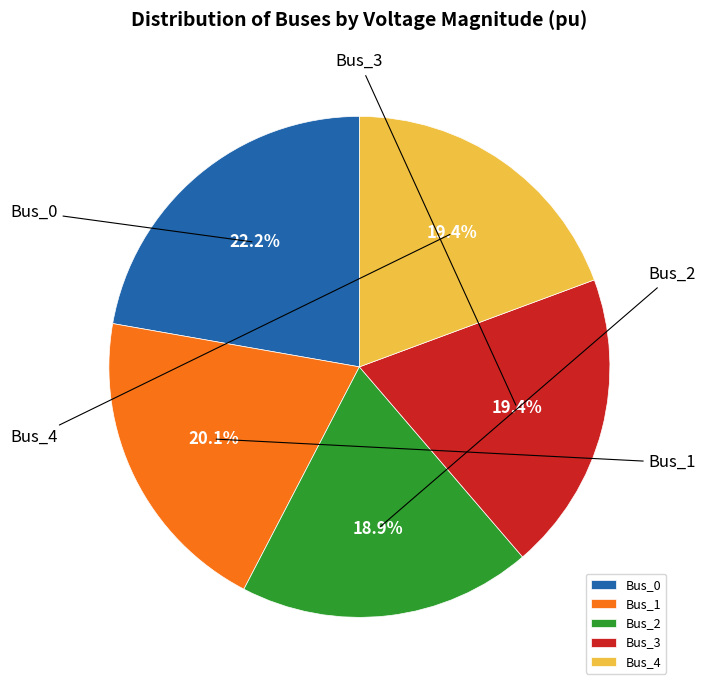

To the nearest percent, what is the average slice percentage?

20%